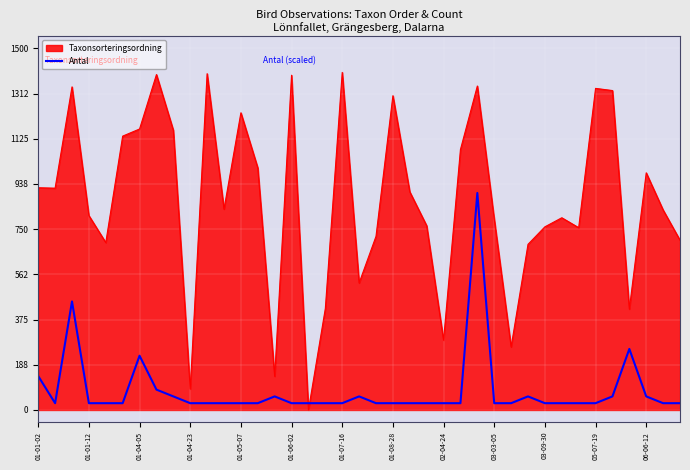

How many times do Antal and Taxonsorteringsordning cross each other?

2